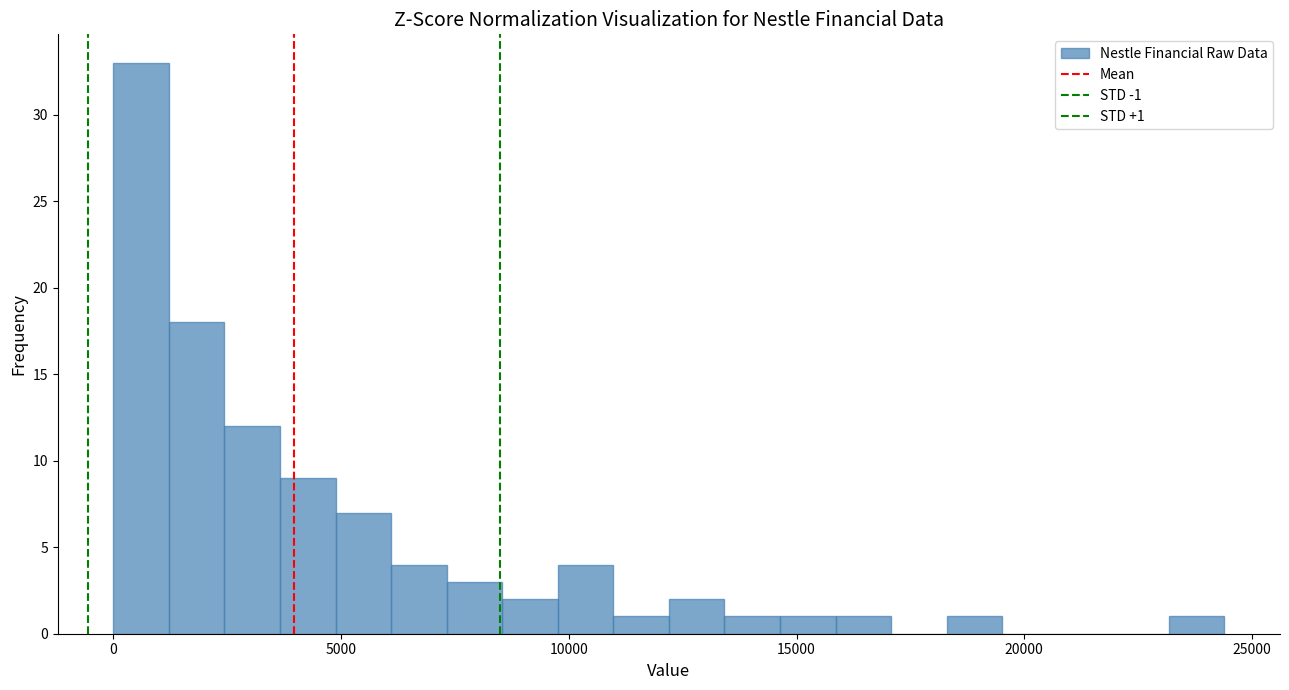

Read against the x-axis, roughly where is the centre of the tallest bar?

500